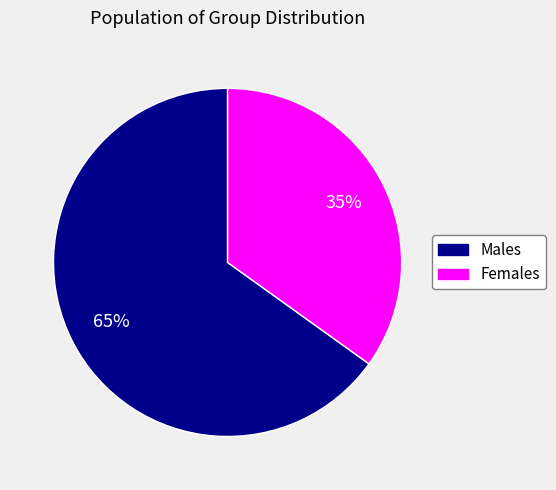

To the nearest percent, what is the difference between the largest and smallest slice percentages?

30%